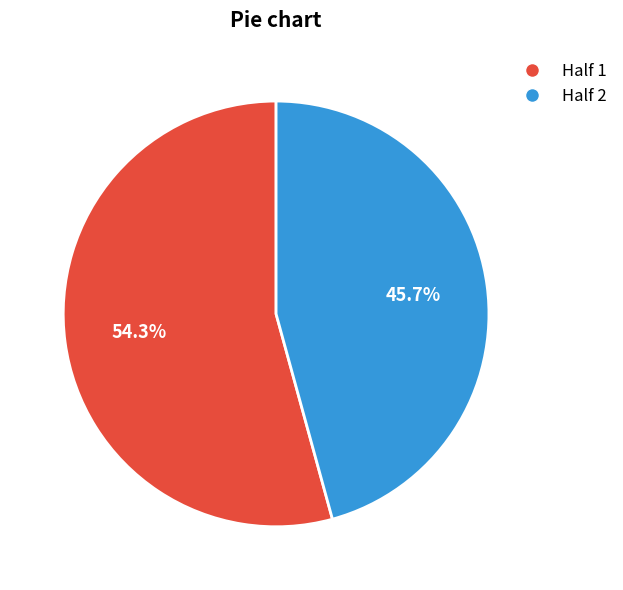

Does any single category account for the majority?

Yes